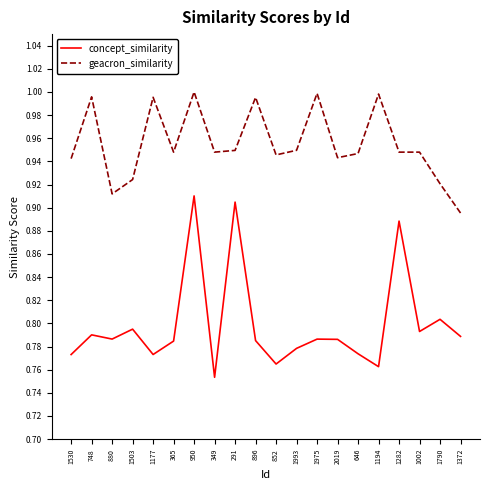

What position from the right is 365?

15